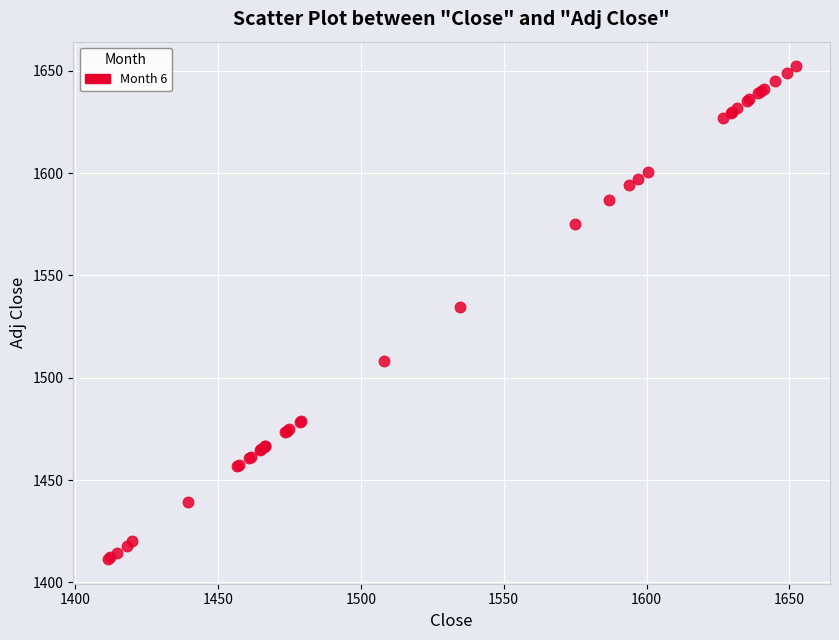

What Y value in the scatter plot is closest to 1531?

1534.8